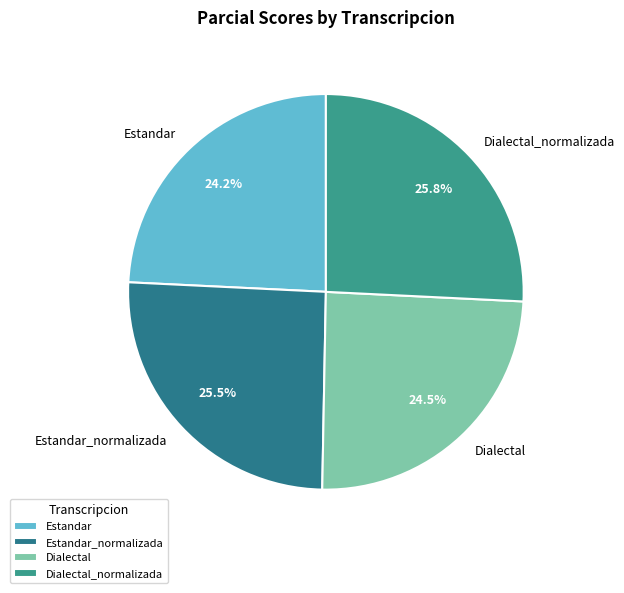

Does any single category account for the majority?

No